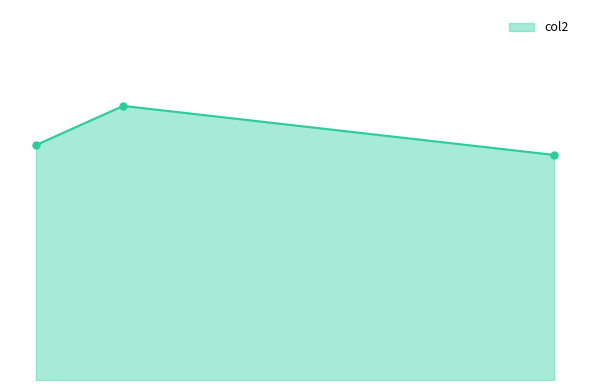

What is the value of the 3rd point from the left?

7.6